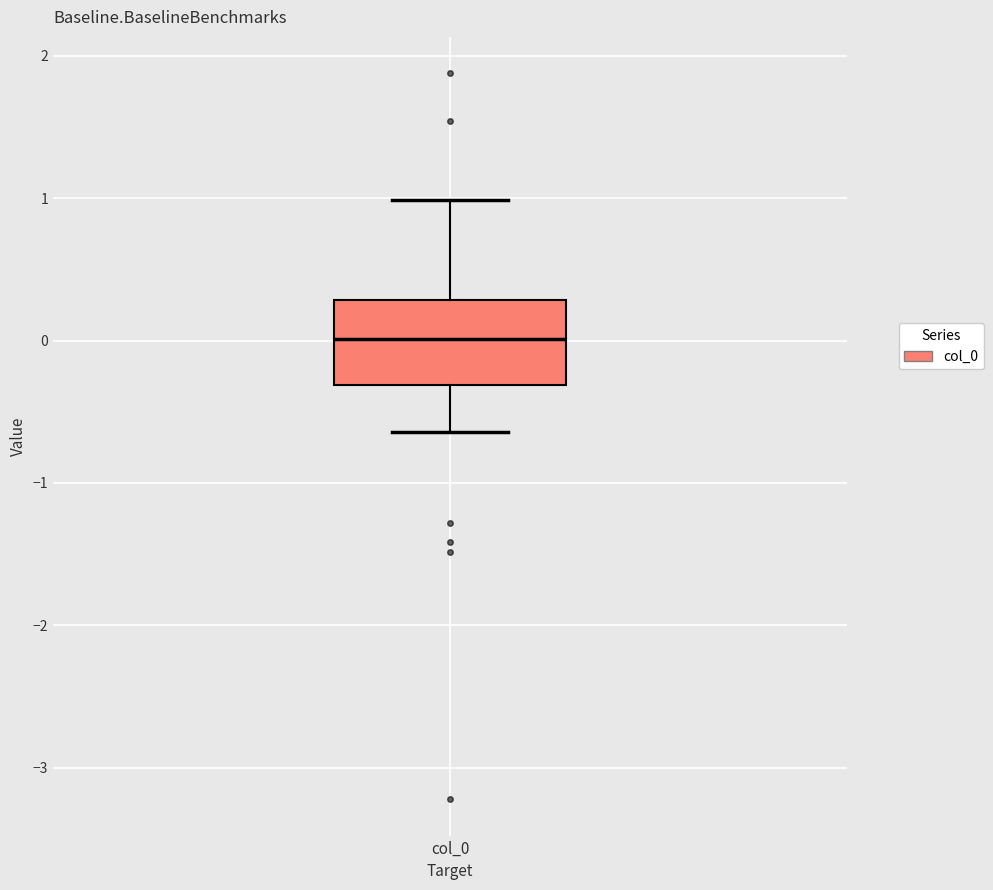

Read this box plot against the y-axis: the position of the median line, the range covered by the box, and the ends of both whiskers. The values are not printed on the chart, so give them approximately, as read against the axis.

median 0.0, box -0.3 to 0.3, whiskers -0.6 to 1.0